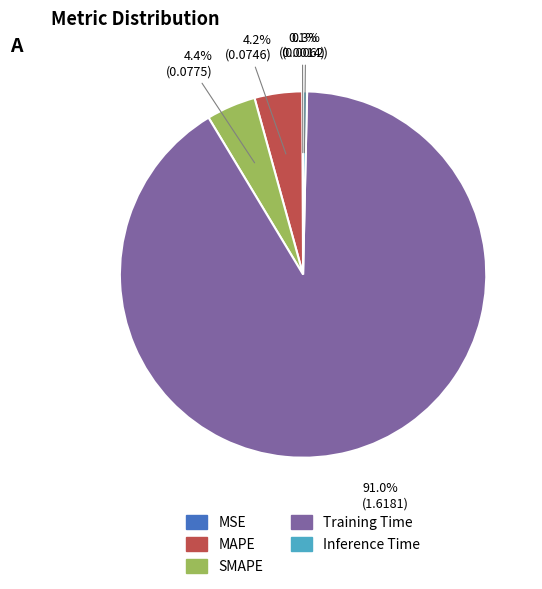

Is Inference Time the majority of the pie?

No